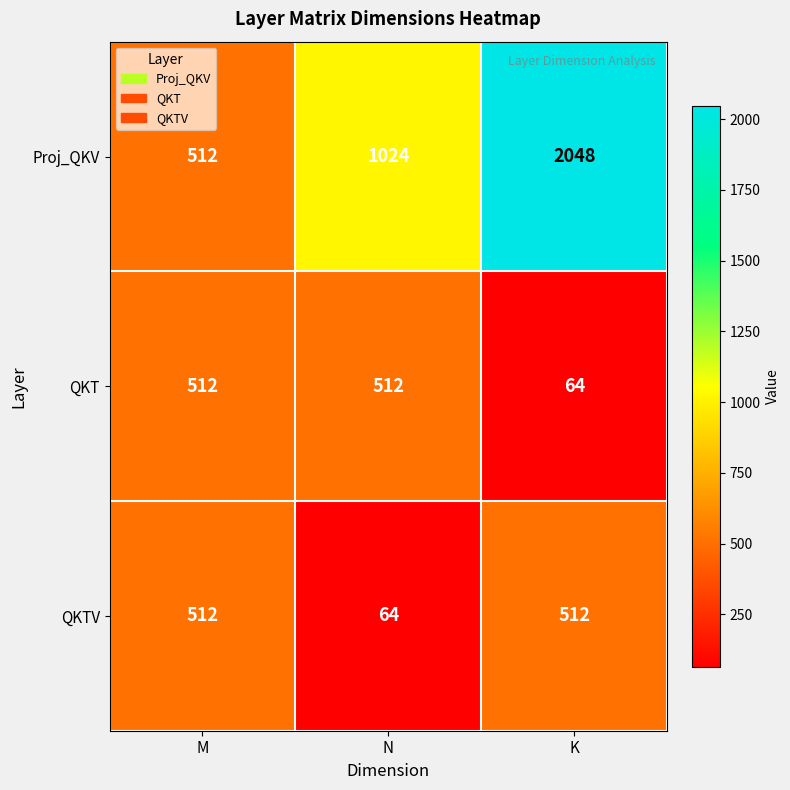

How many categories are shown in the chart?

3